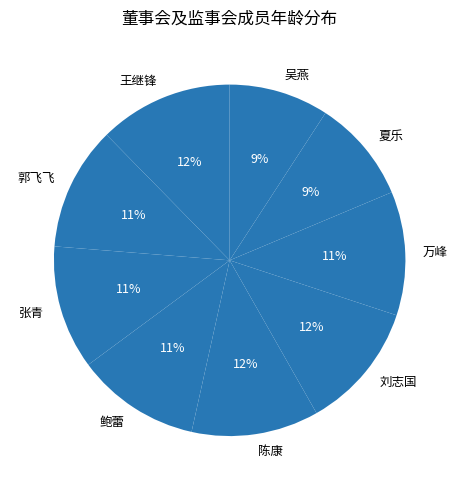

Is 万峰 the majority of the pie?

No